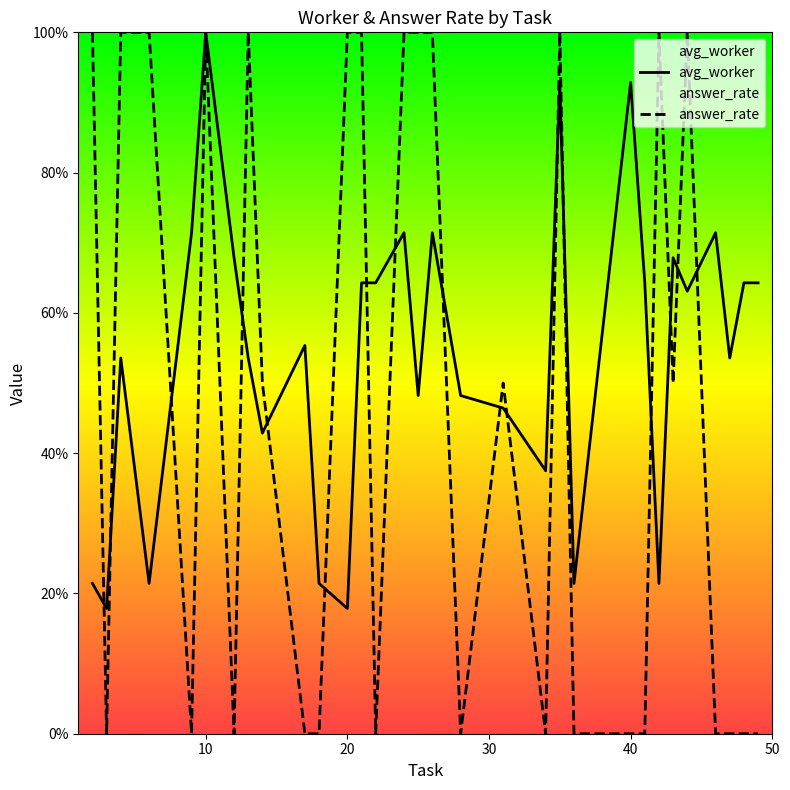

How many lines are shown in the chart?

2